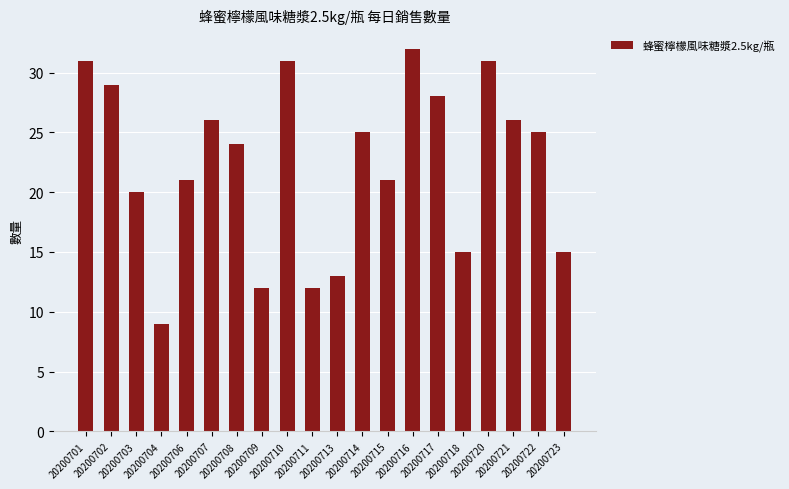

How many data points are less than 25?

10